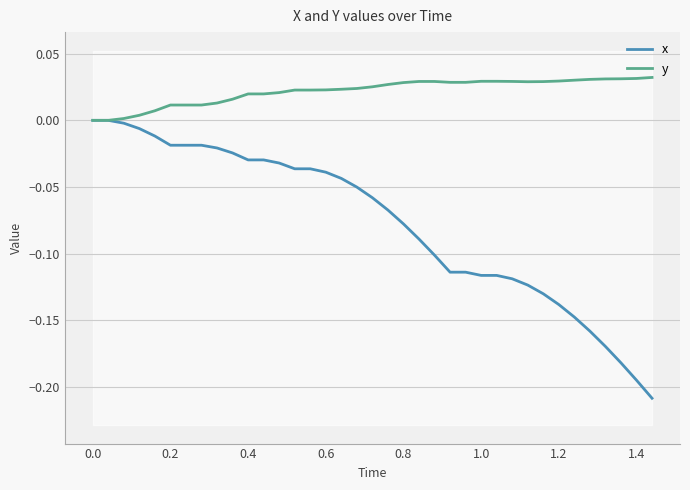

Which series has the largest range (max minus min)?

x